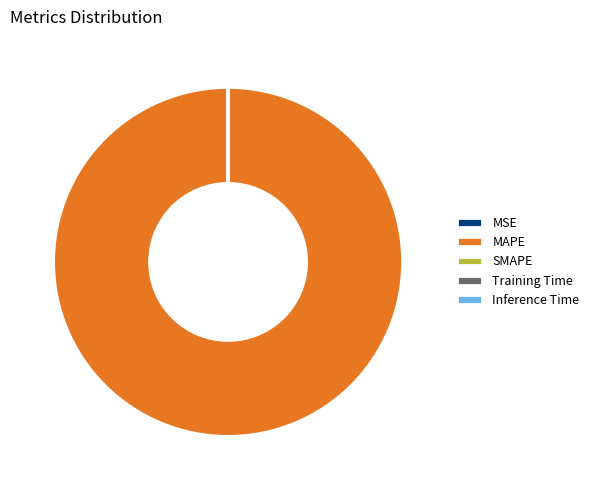

Which slice is the largest?

MAPE